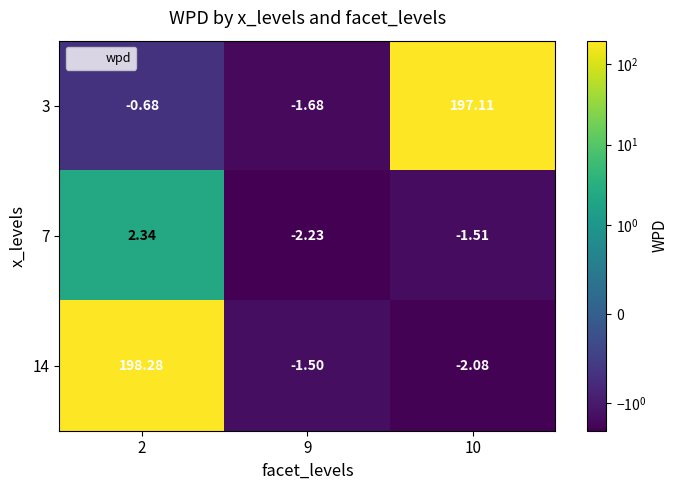

Is the value of 7 at 10 greater than the value of 14 at 10?

Yes